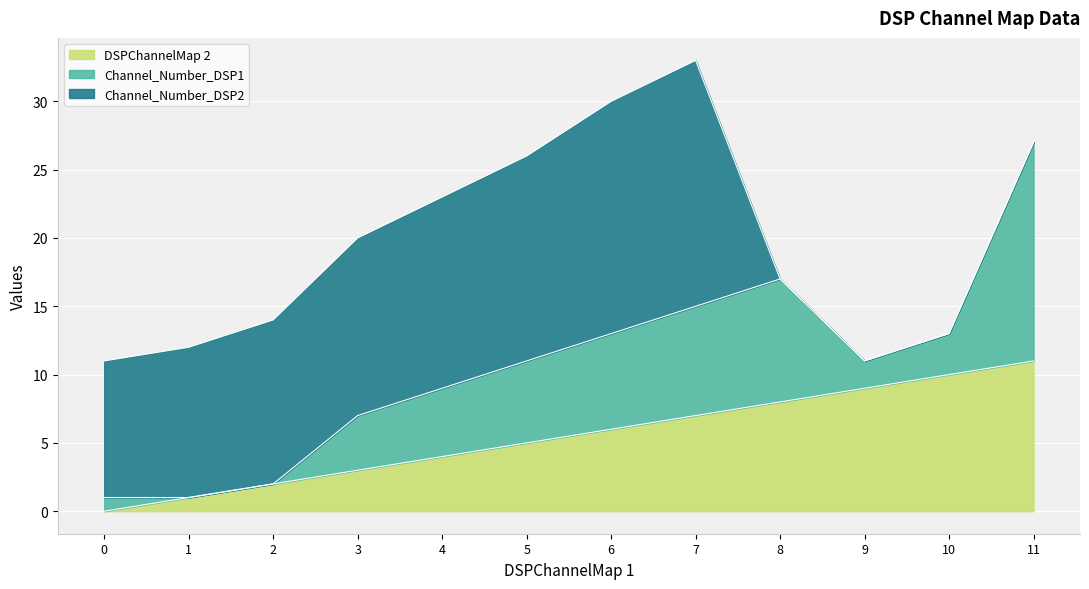

How many intersections are there between Channel_Number_DSP2 and DSPChannelMap 2?

1